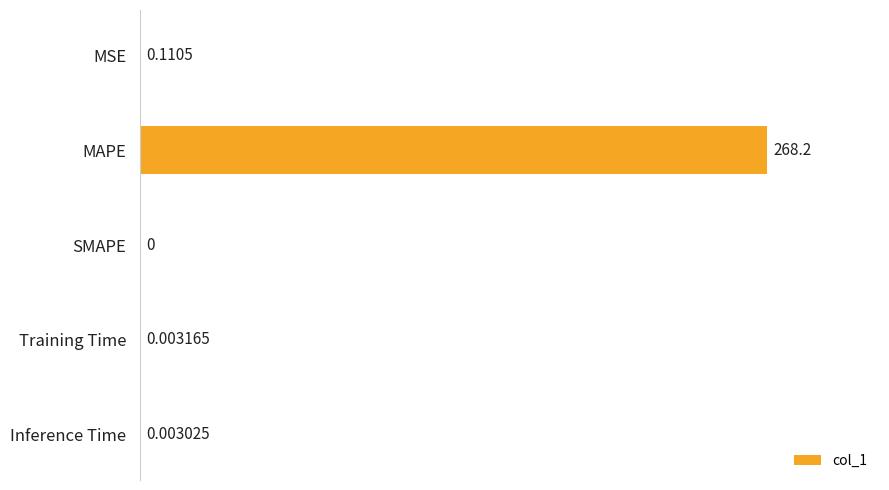

What is the sum of all values?

268.3